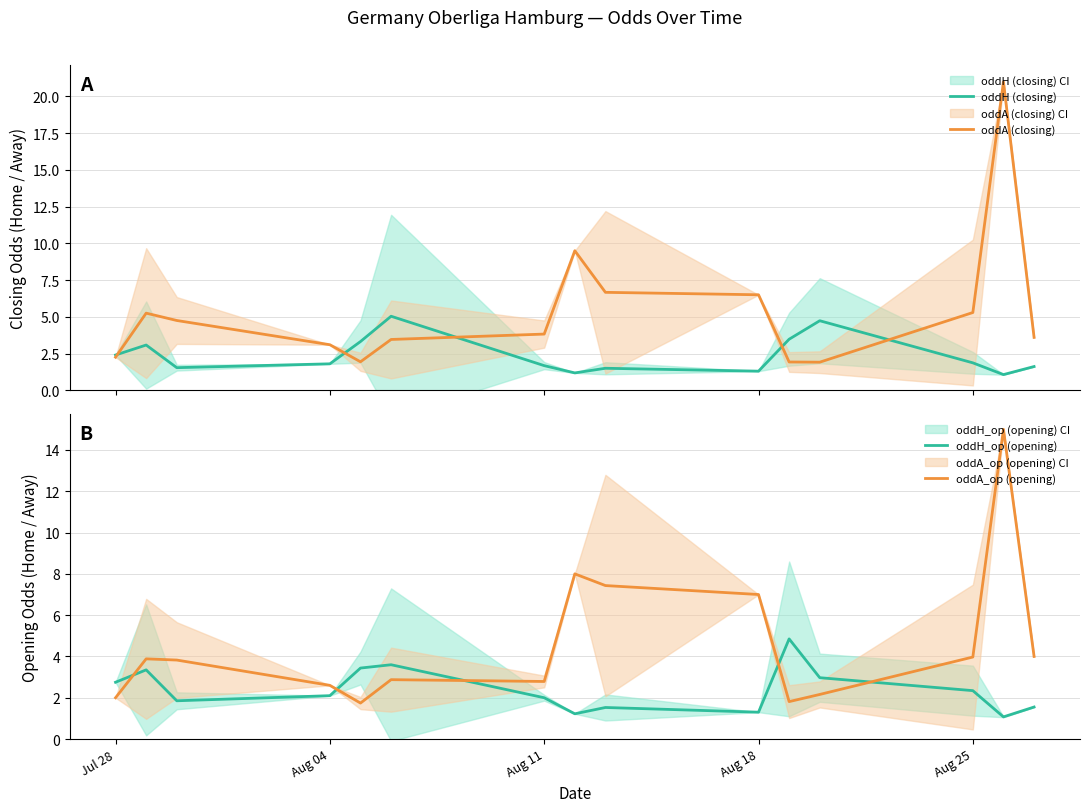

What is the maximum value for oddA (closing)?

21.0